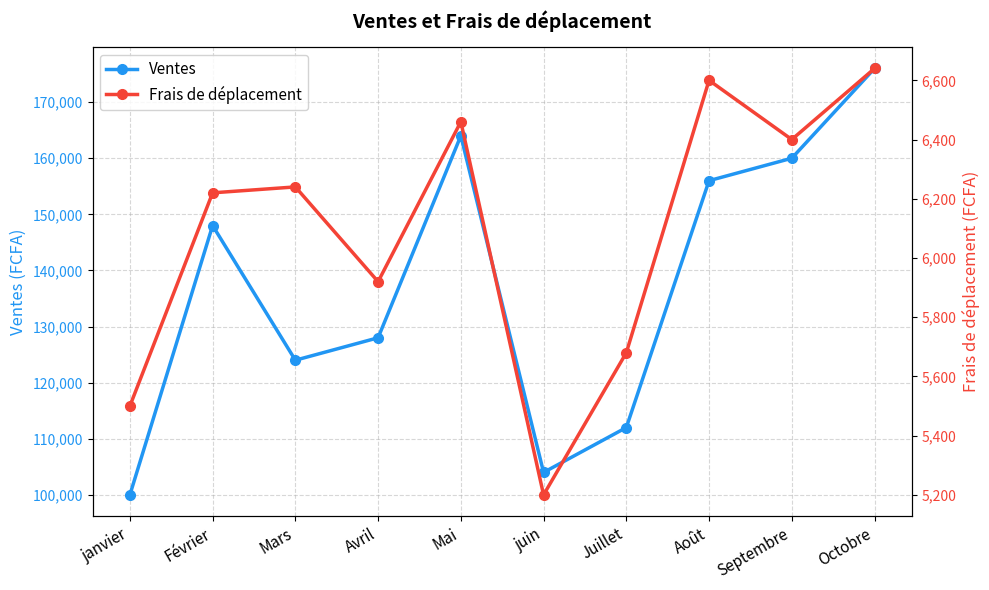

In Ventes, how many points are lower than both neighbors (excluding endpoints)?

2